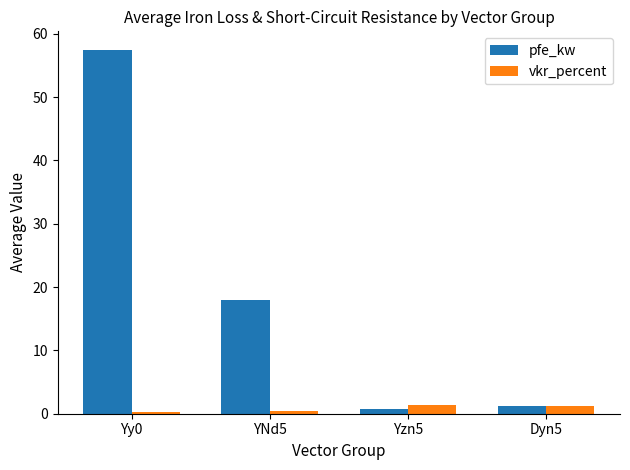

Between Yy0 and Yzn5, which series saw the biggest shift?

pfe_kw